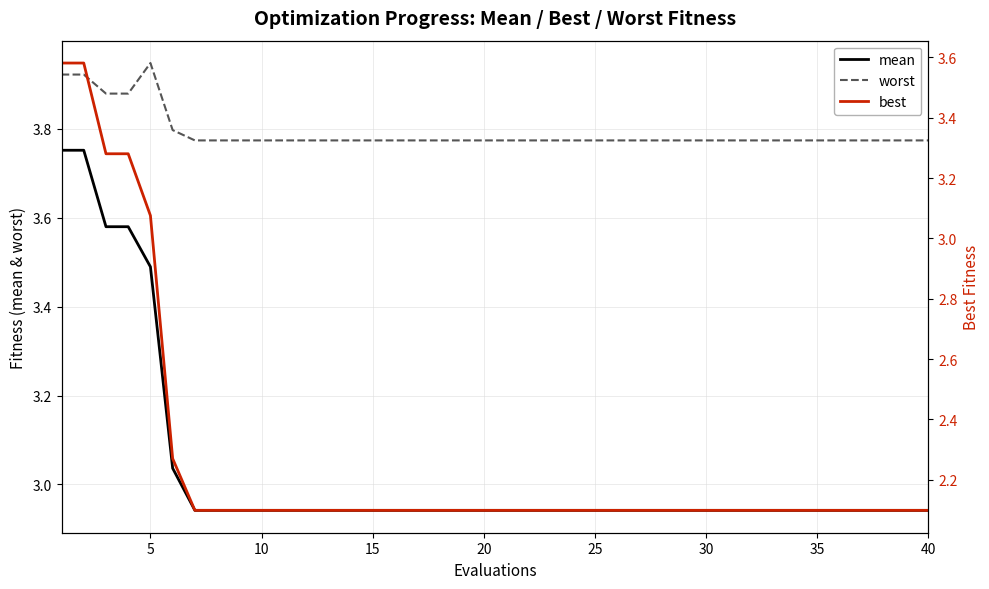

True or false: mean and best intersect in this chart.

False